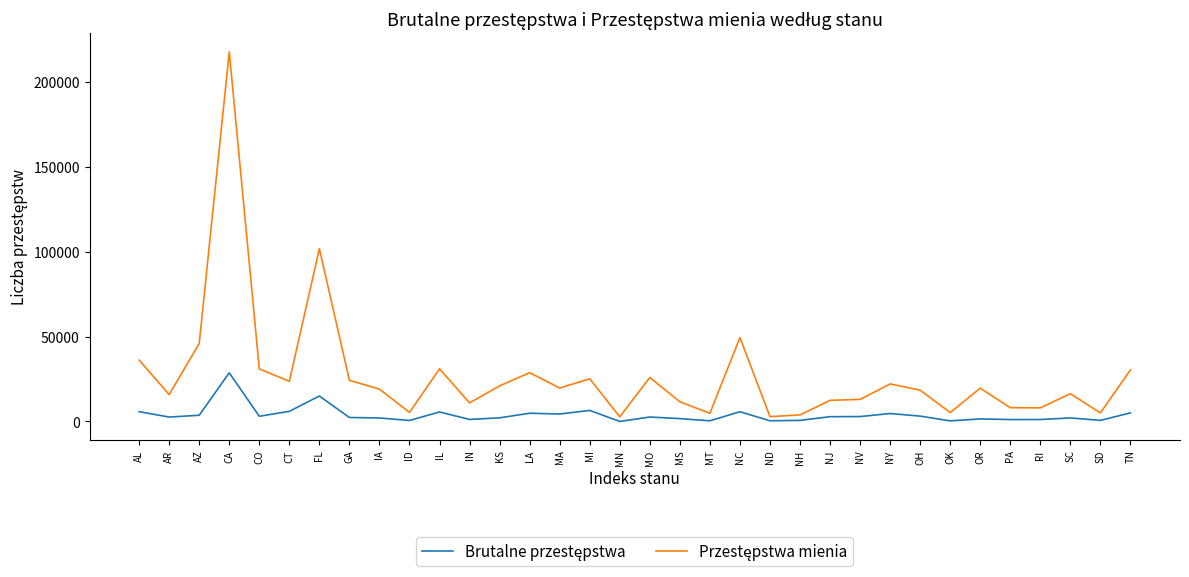

At which category is the sum across all series the highest?

CA